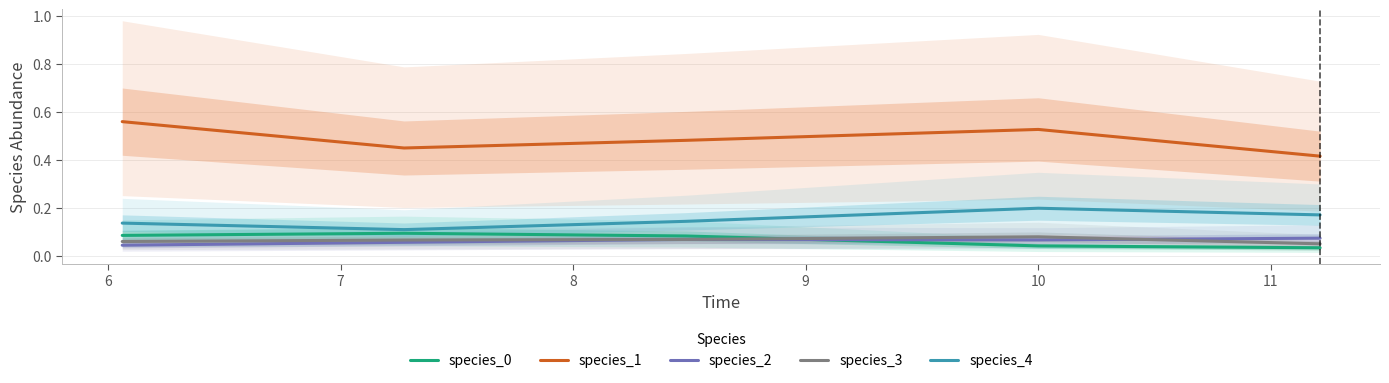

What is the total value across all series at 7?

0.8